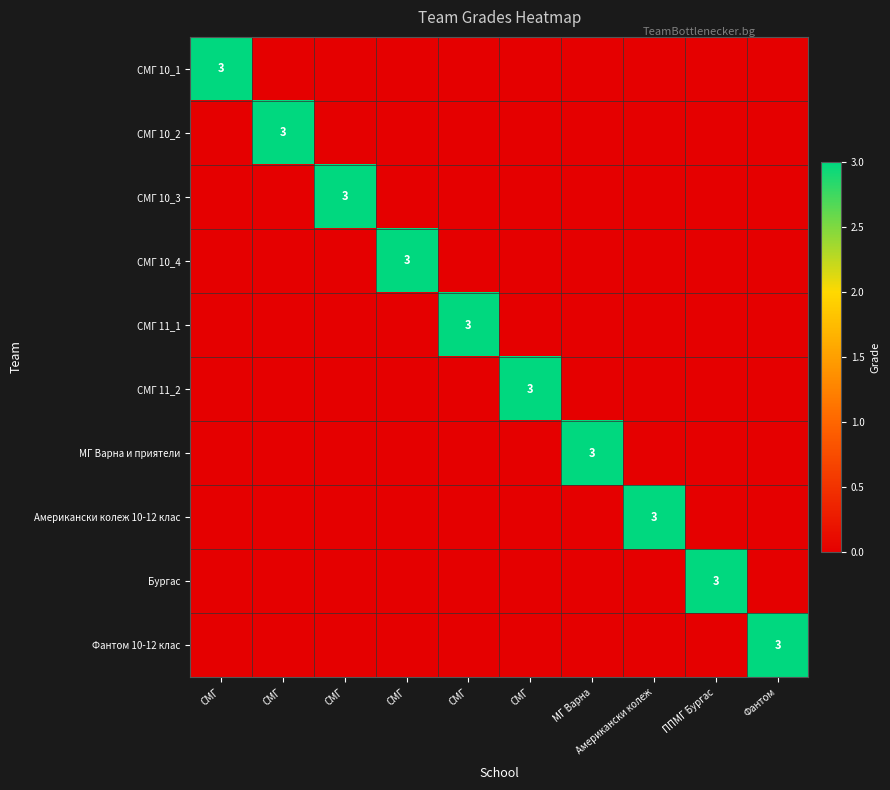

What is the maximum value shown in the chart?

3